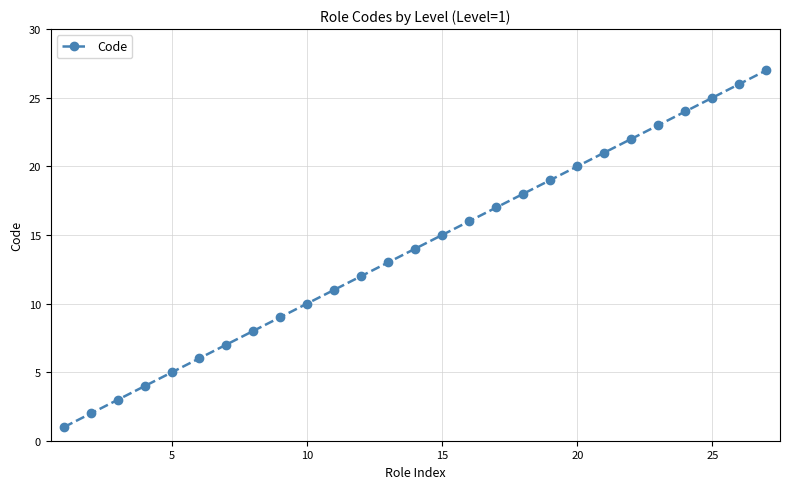

True or false: there are more than 1 points higher than both neighbors.

False